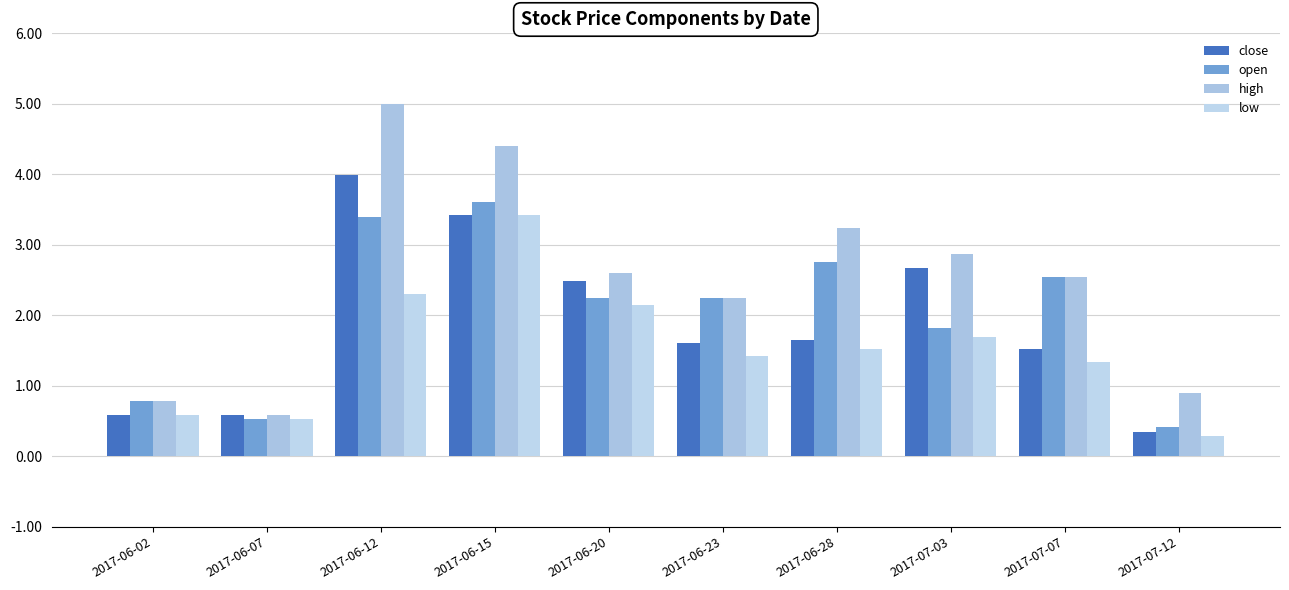

What is the label of the 2nd bar from the right?

2017-07-07